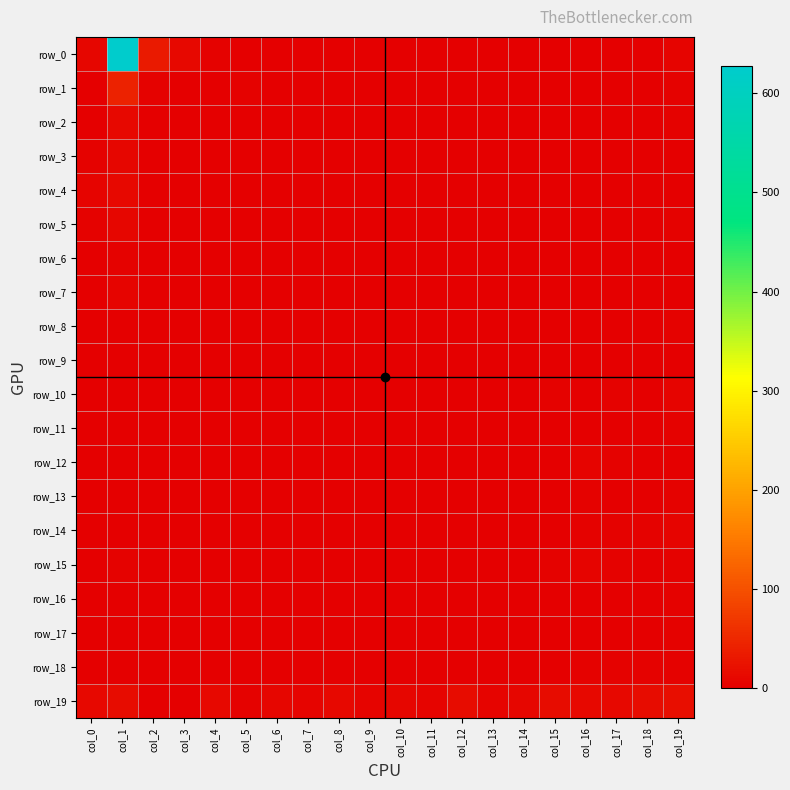

What is the difference between the highest and lowest values at col_3?

11